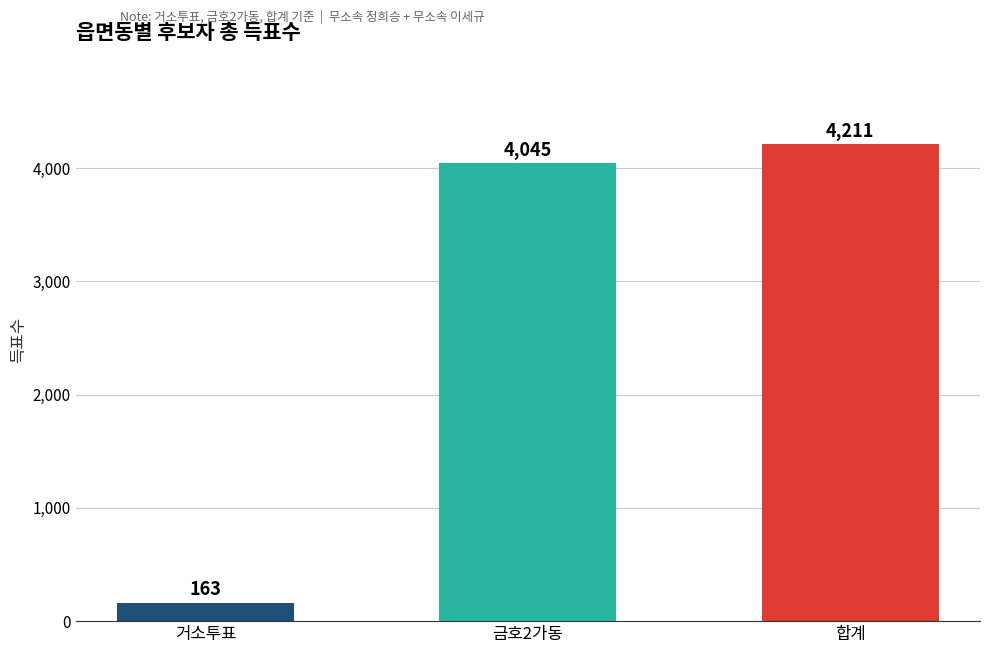

What is the difference between the maximum and minimum values?

4048